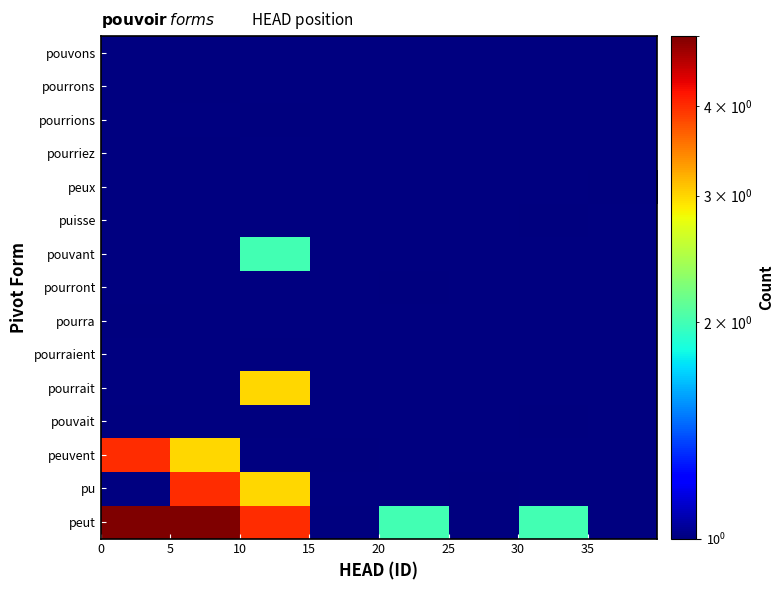

Count the number of data series in this chart.

15